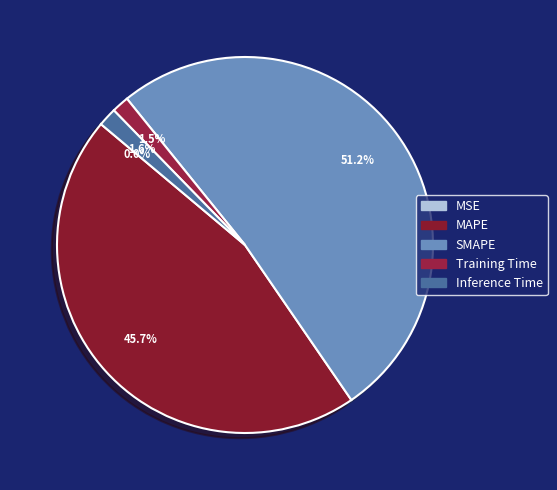

Is MSE the majority of the pie?

No